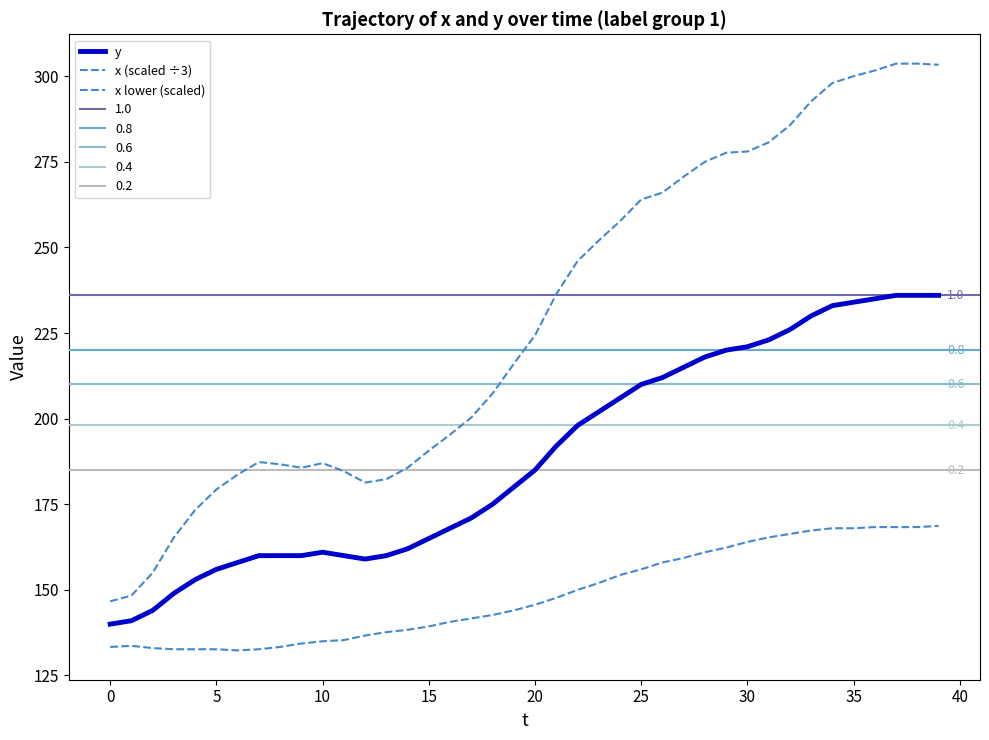

Where does the x (scaled ÷3) series first go above 145?

20